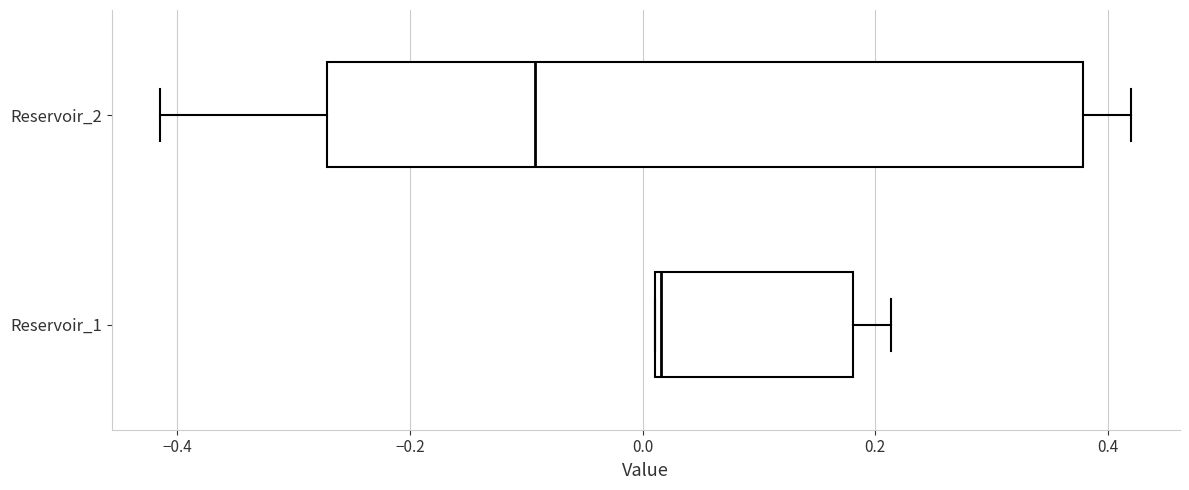

Reading bottom to top, transcribe this box plot: for each box, give where its median line is, the range the box spans, and where its two whiskers end, as read against the x-axis. The values are not printed on the chart, so give them approximately, as read against the axis.

Reservoir_1: median 0.02, box 0.02 to 0.18, whiskers 0.02 to 0.22
Reservoir_2: median -0.10, box -0.28 to 0.38, whiskers -0.42 to 0.42